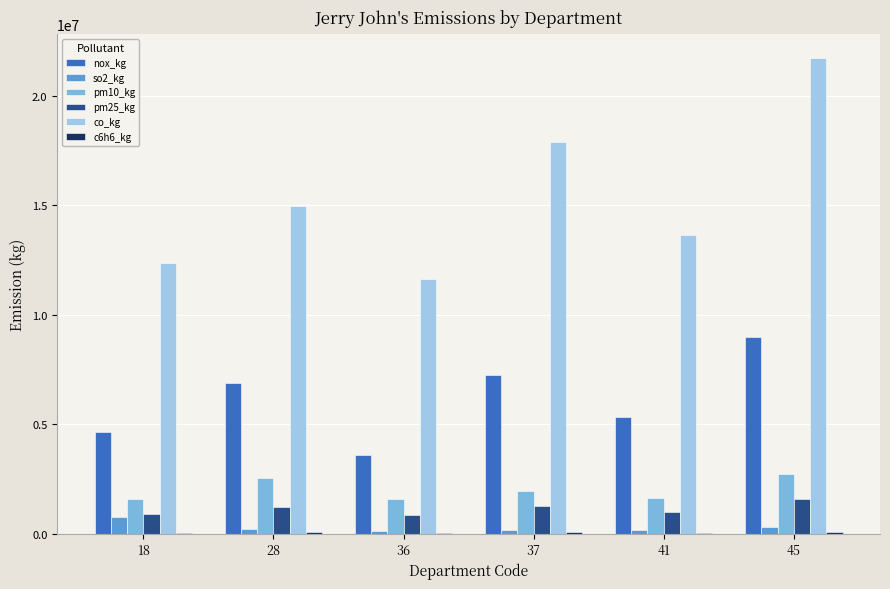

Which series has the largest total across all categories?

co_kg